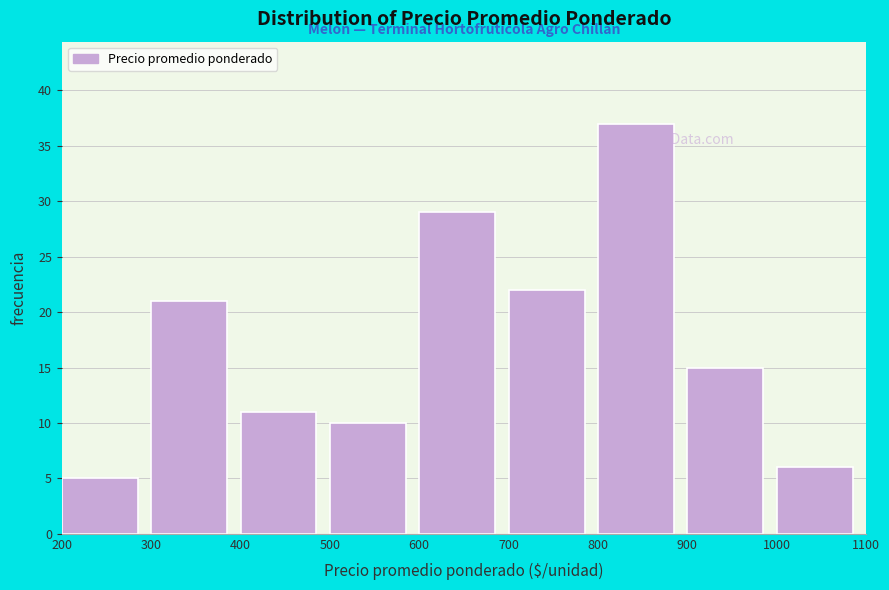

What is the height of the bar covering 900 to 1000 on the x-axis? The values are not printed on the chart, so give them approximately, as read against the axis.

15